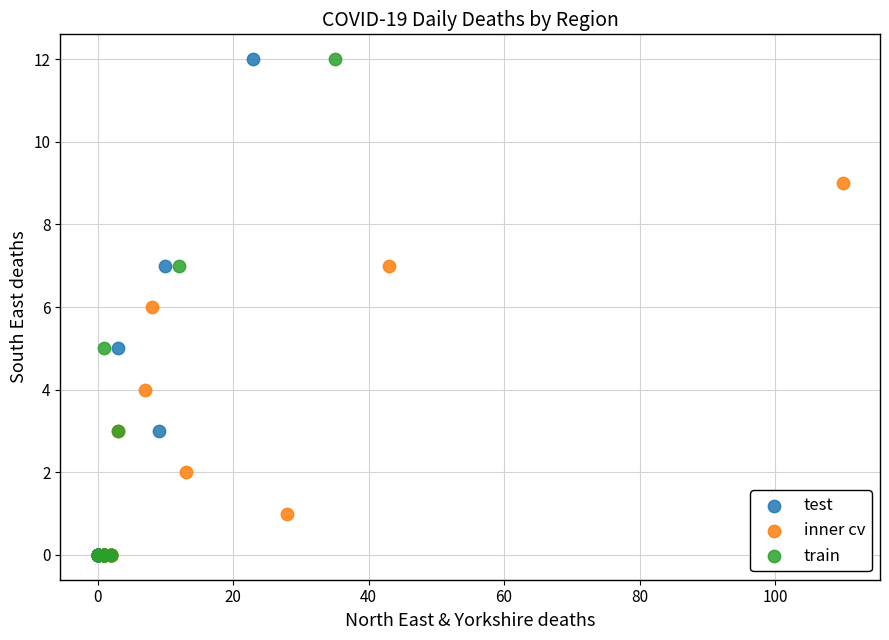

What are all the series names shown in the legend?

test, inner cv, train